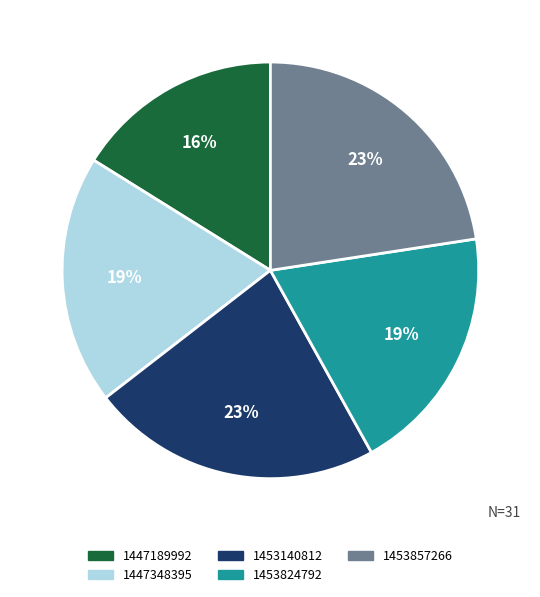

How many slices are in this pie chart?

5